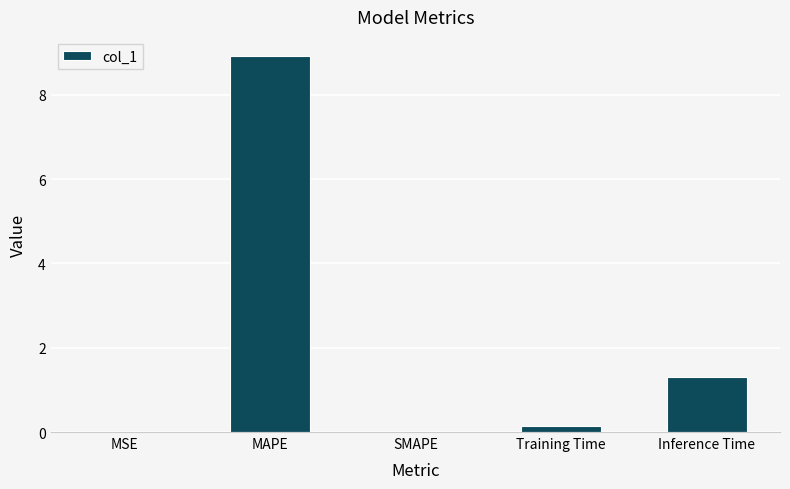

What is the sum of the values at SMAPE and Inference Time?

1.3